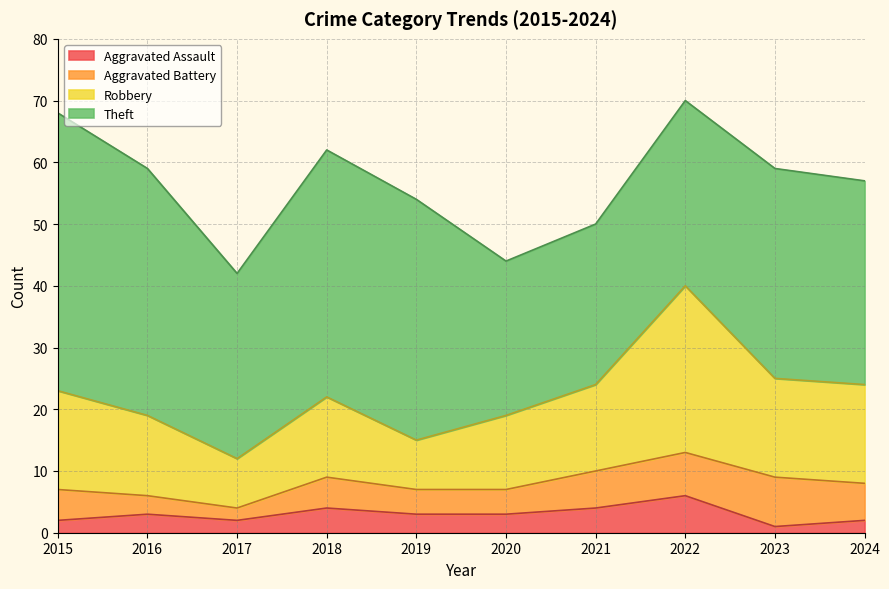

What value does the Aggravated Assault series have at 2019?

3